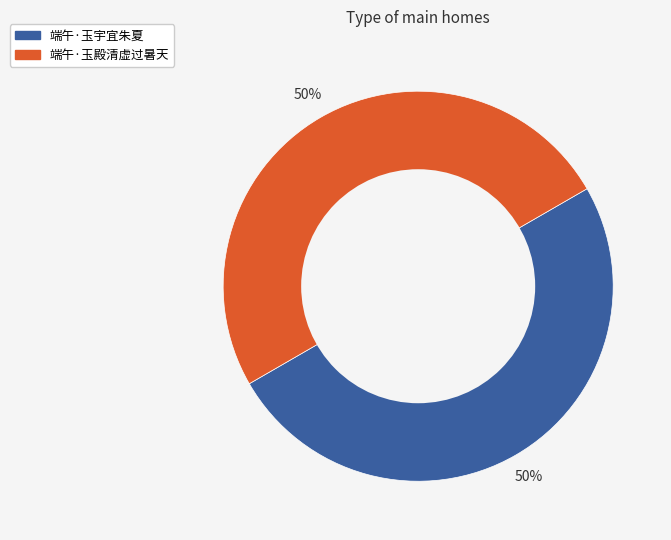

Approximately how many times larger is the value at 端午·玉殿清虚过暑天 compared to 端午·玉宇宜朱夏?

1.0